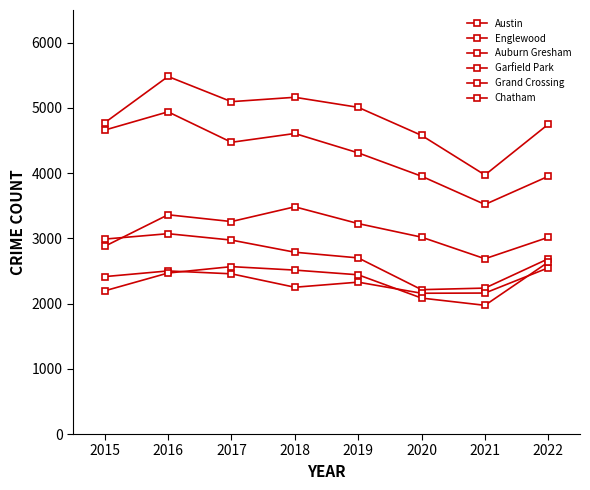

Where is Auburn Gresham nearest to the value 2642?

2022